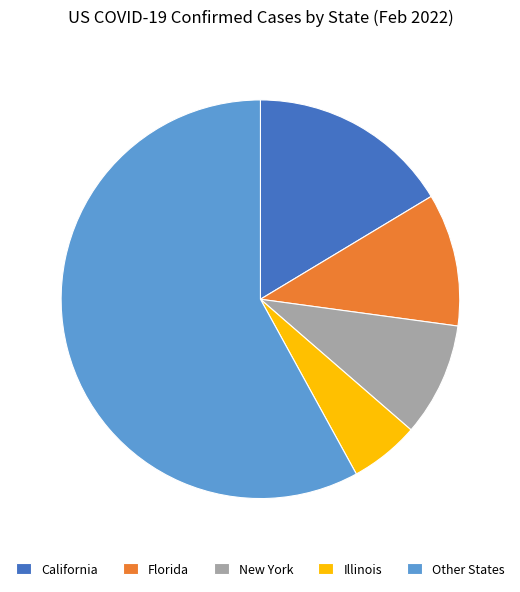

What is the majority slice?

Other States